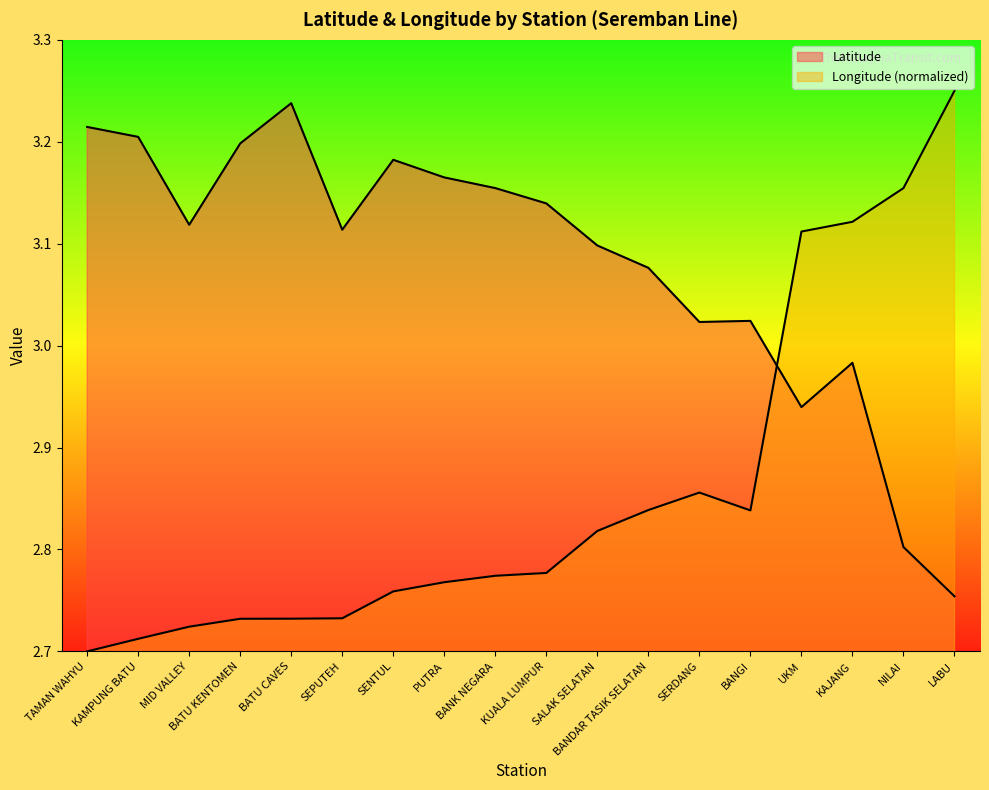

How many lines are shown in the chart?

2